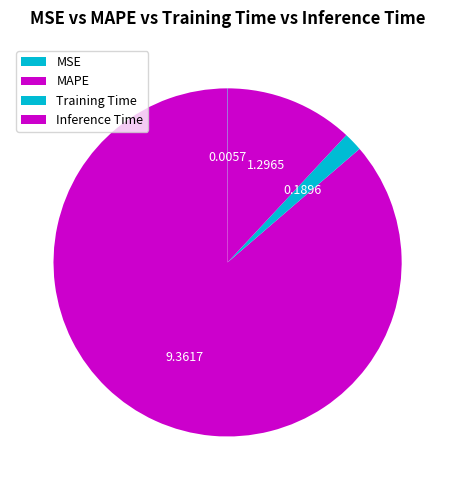

To the nearest percent, what percentage of the pie is Inference Time?

12%